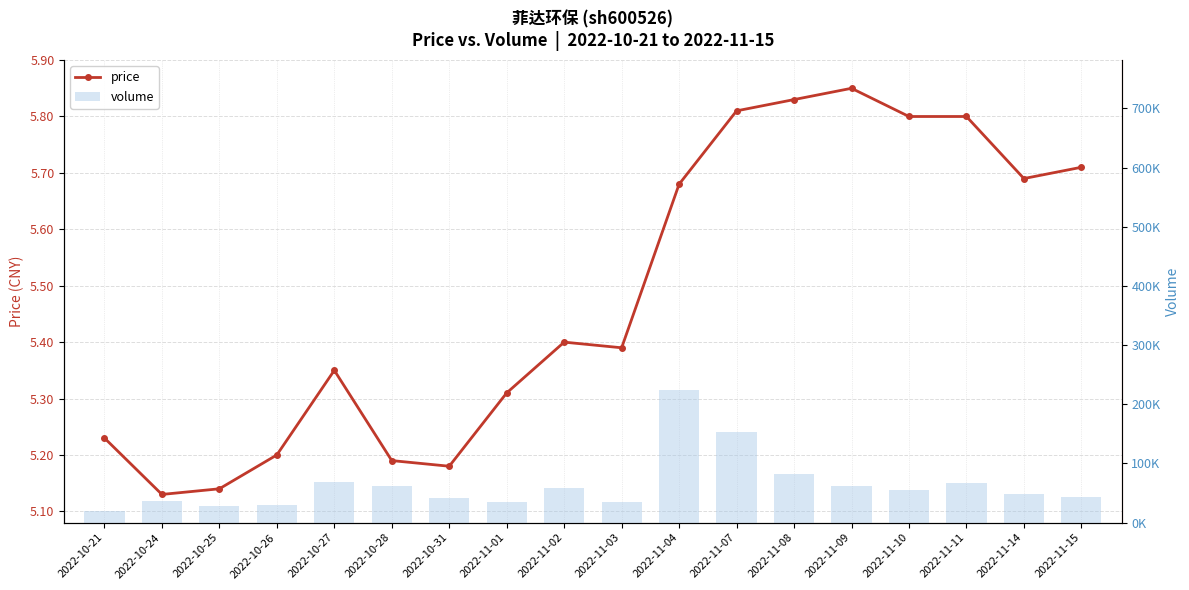

The price series shows 1.1 at 2022-10-31. True or false?

False